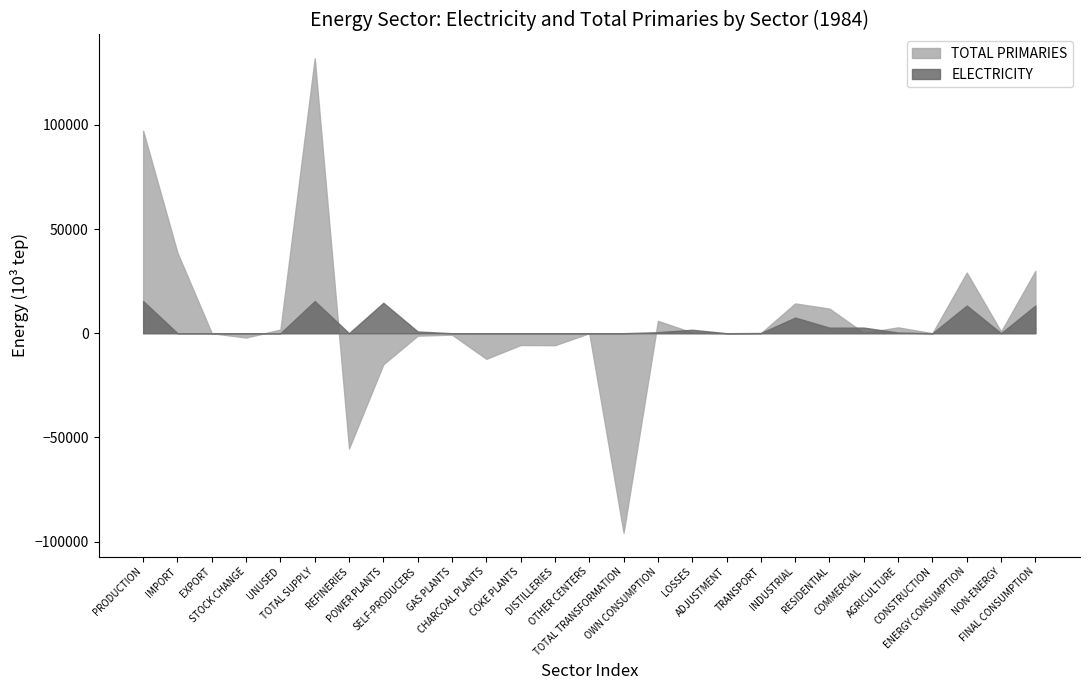

At which category is the sum across all series the highest?

TOTAL SUPPLY